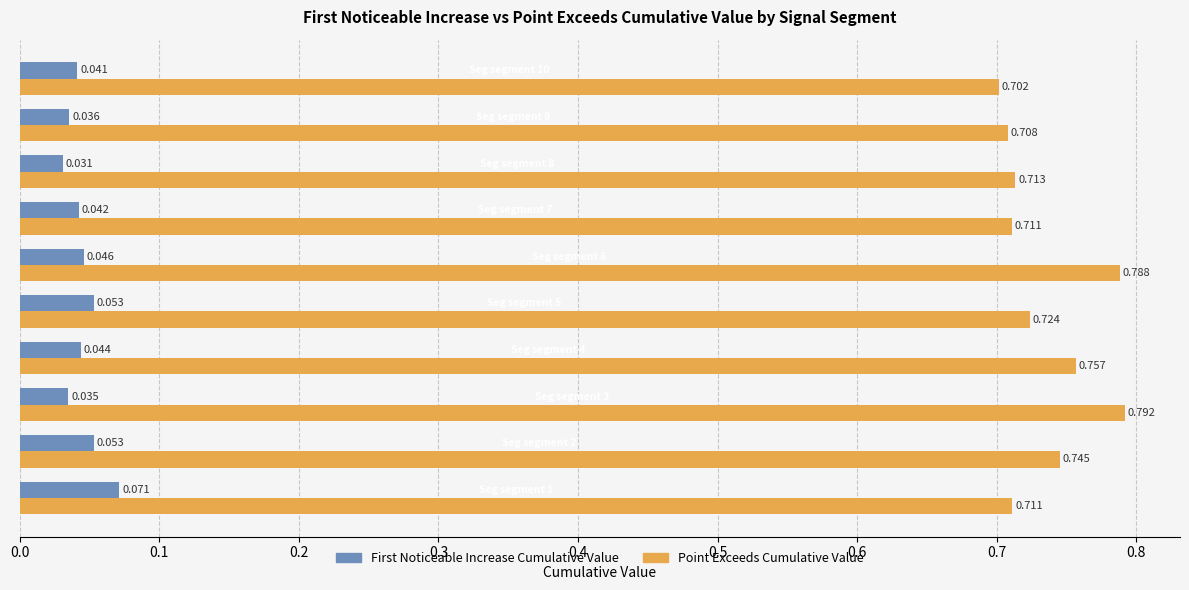

What is the value of the Point_Exceeds_Cumulative_Value bar at the 2nd from the left?

0.7